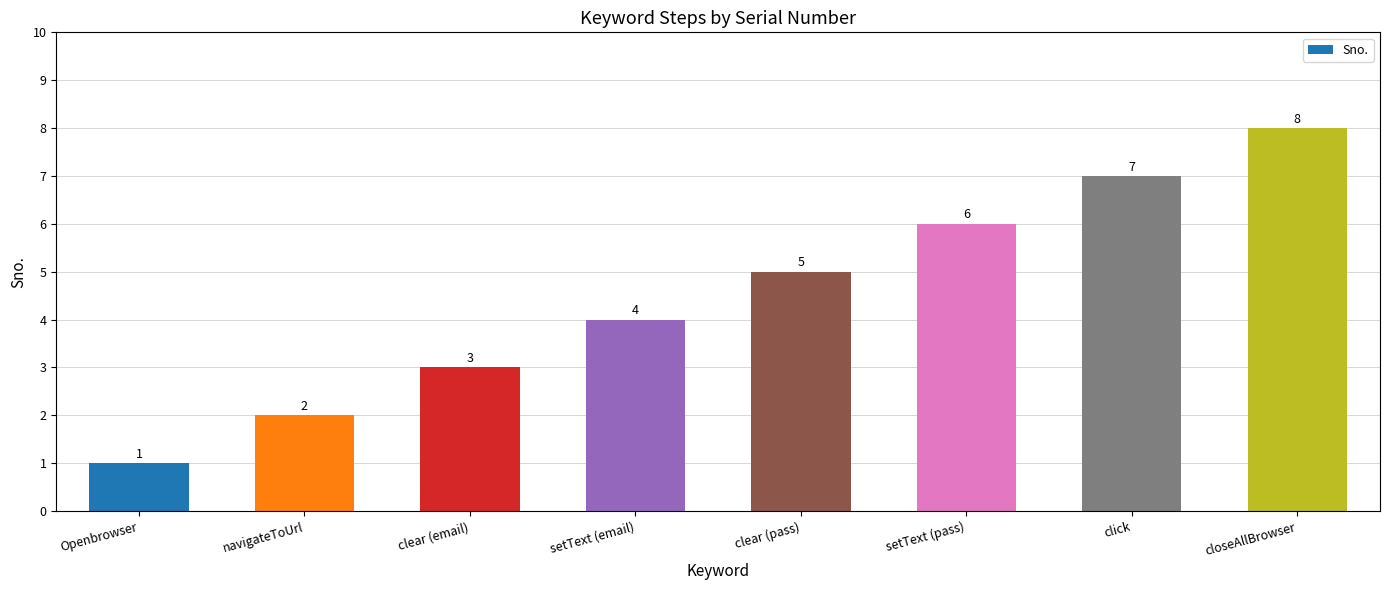

At which category does the chart reach its peak across all series?

closeAllBrowser